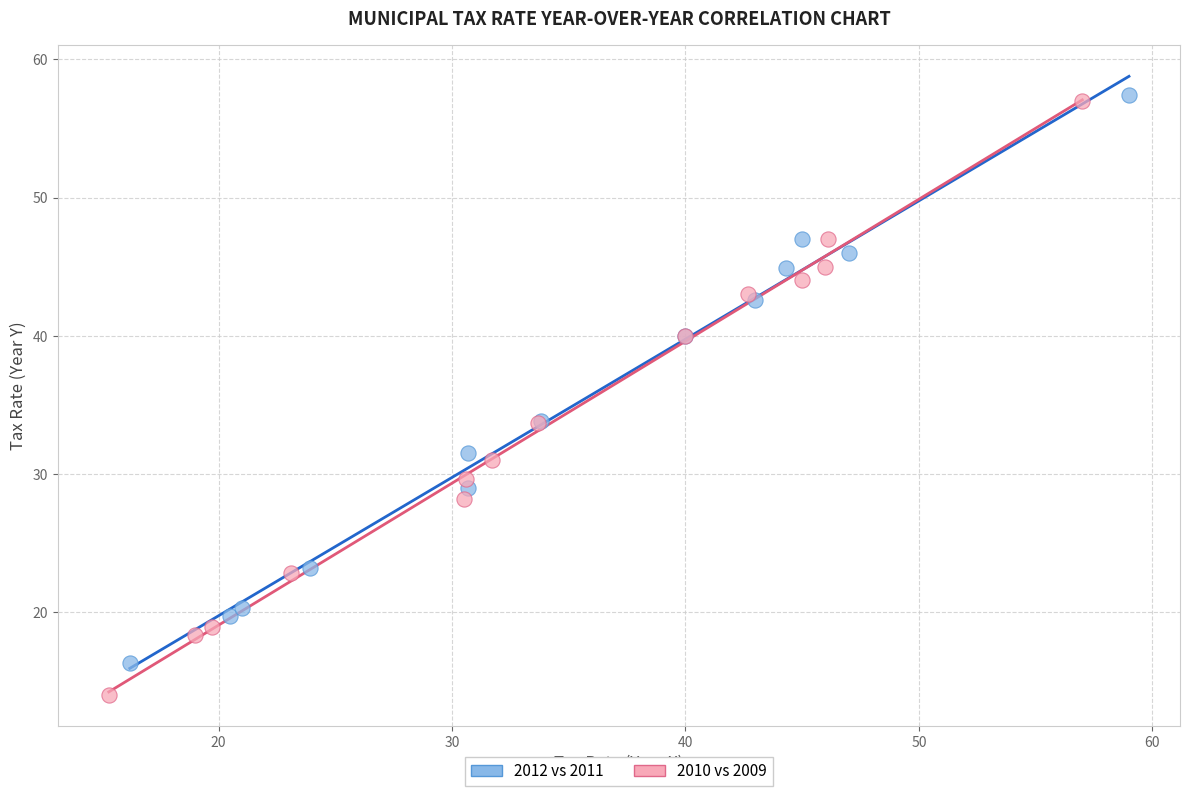

Which series has the widest spread of Y values?

2010 vs 2009